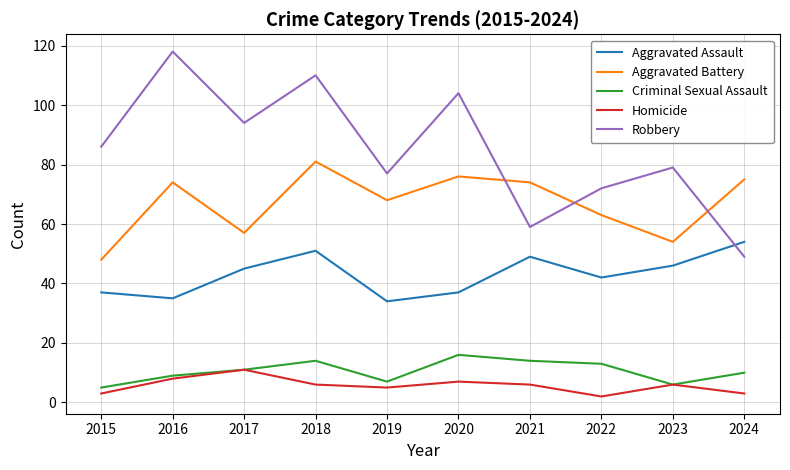

Reading left to right, list all the values displayed in this chart.

Aggravated Assault: 2015=37	2016=35	2017=45	2018=51	2019=34	2020=37	2021=49	2022=42	2023=46	2024=54
Aggravated Battery: 2015=48	2016=74	2017=57	2018=81	2019=68	2020=76	2021=74	2022=63	2023=54	2024=75
Criminal Sexual Assault: 2015=5	2016=9	2017=11	2018=14	2019=7	2020=16	2021=14	2022=13	2023=6	2024=10
Homicide: 2015=3	2016=8	2017=11	2018=6	2019=5	2020=7	2021=6	2022=2	2023=6	2024=3
Robbery: 2015=86	2016=118	2017=94	2018=110	2019=77	2020=104	2021=59	2022=72	2023=79	2024=49